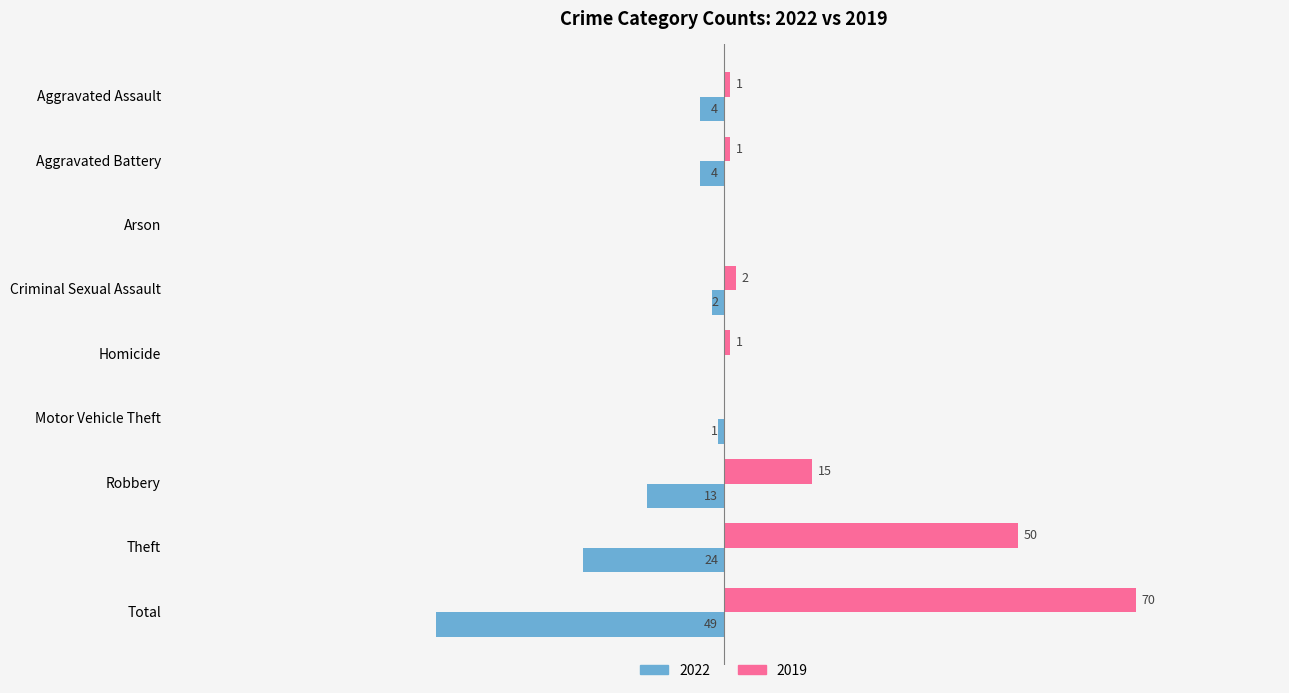

At which label is 2022 closest to -24?

Theft